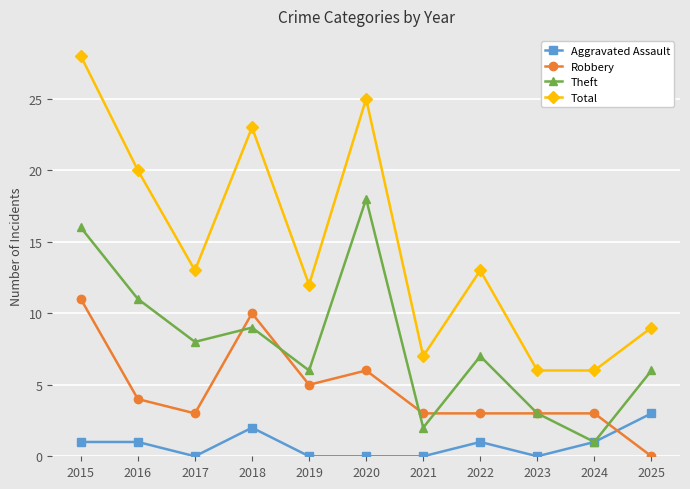

What is the spread (max minus min) of values at 2015?

27